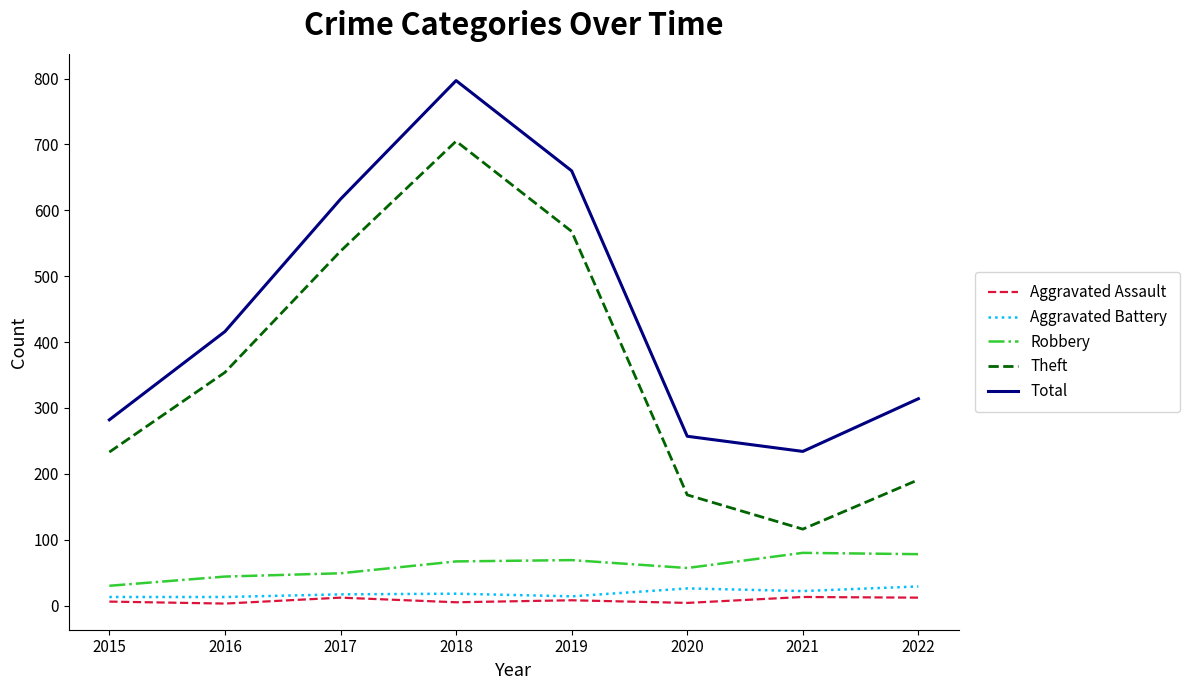

True or false: Total and Aggravated Battery cross at least once.

False